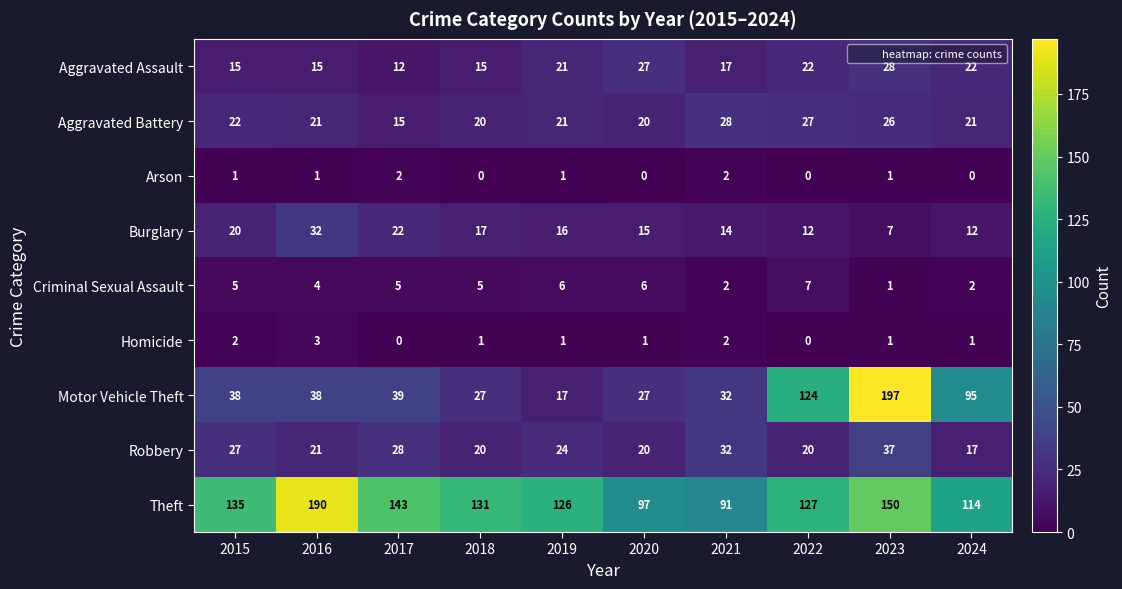

The Motor Vehicle Theft series shows 12 at 2016. True or false?

False